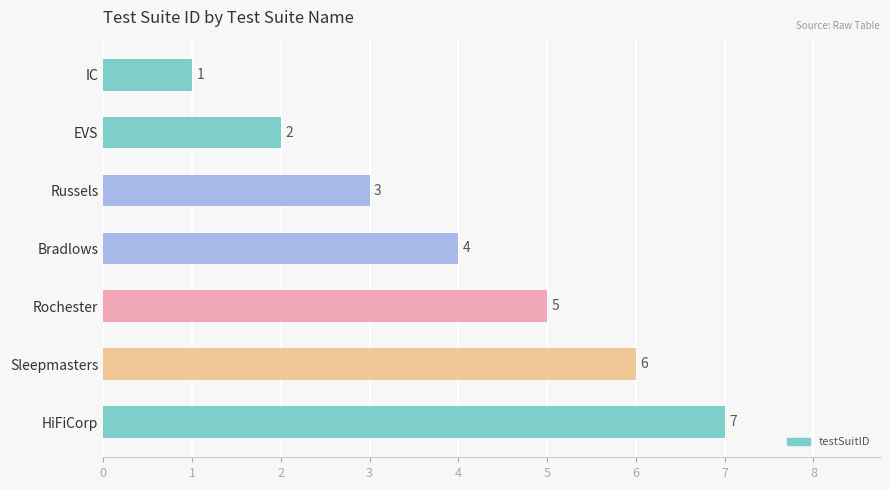

What is the average value?

4